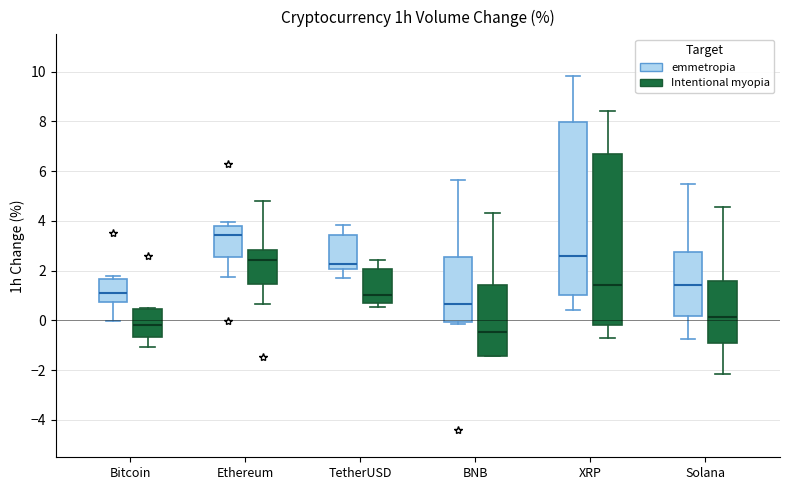

Reading left to right, transcribe this box plot: for each box, give where its median line is, the range the box spans, and where its two whiskers end, as read against the y-axis. The values are not printed on the chart, so give them approximately, as read against the axis.

Bitcoin (emmetropia): median 1.2, box 0.8 to 1.6, whiskers 0.0 to 1.8
Bitcoin (Intentional myopia): median -0.2, box -0.6 to 0.4, whiskers -1.0 to 0.4
Ethereum (emmetropia): median 3.4, box 2.6 to 3.8, whiskers 1.8 to 4.0
Ethereum (Intentional myopia): median 2.4, box 1.4 to 2.8, whiskers 0.6 to 4.8
TetherUSD (emmetropia): median 2.2, box 2.0 to 3.4, whiskers 1.8 to 3.8
TetherUSD (Intentional myopia): median 1.0, box 0.8 to 2.0, whiskers 0.6 to 2.4
BNB (emmetropia): median 0.6, box 0.0 to 2.6, whiskers -0.2 to 5.6
BNB (Intentional myopia): median -0.4, box -1.4 to 1.4, whiskers -1.4 to 4.4
XRP (emmetropia): median 2.6, box 1.0 to 8.0, whiskers 0.4 to 9.8
XRP (Intentional myopia): median 1.4, box -0.2 to 6.6, whiskers -0.8 to 8.4
Solana (emmetropia): median 1.4, box 0.2 to 2.8, whiskers -0.8 to 5.4
Solana (Intentional myopia): median 0.2, box -0.8 to 1.6, whiskers -2.2 to 4.6